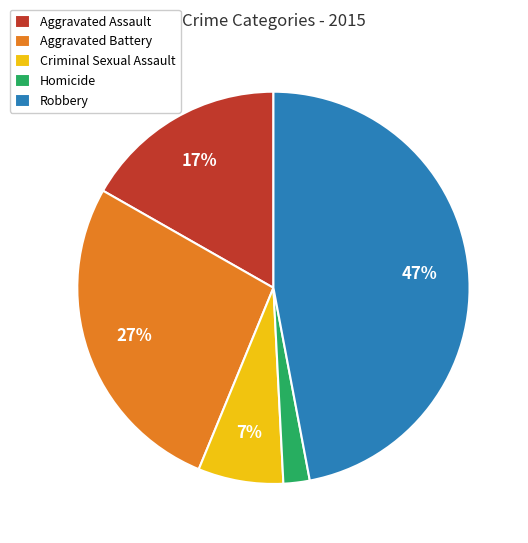

Approximately how many times larger is the value at Aggravated Assault compared to Aggravated Battery?

0.6